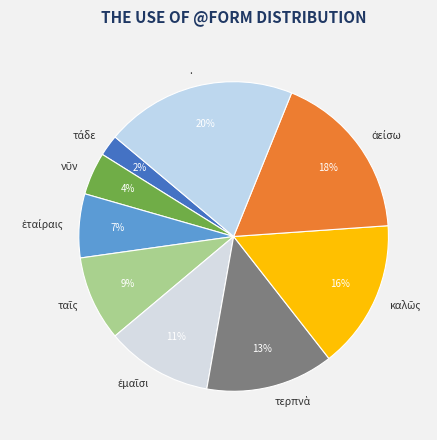

How many segments does this pie chart have?

9